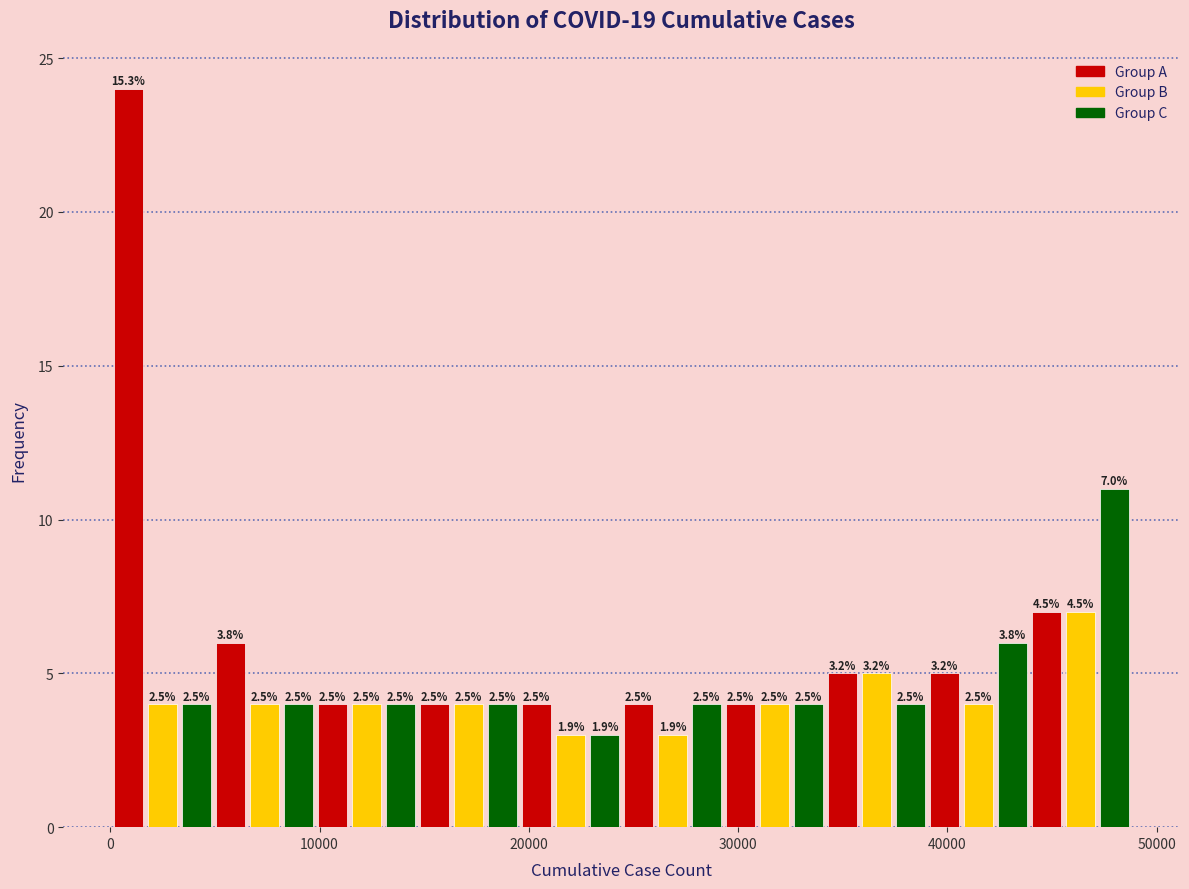

Around what value on the x-axis is the tallest bar? Give the approximate position of its centre, as read against the axis.

1000